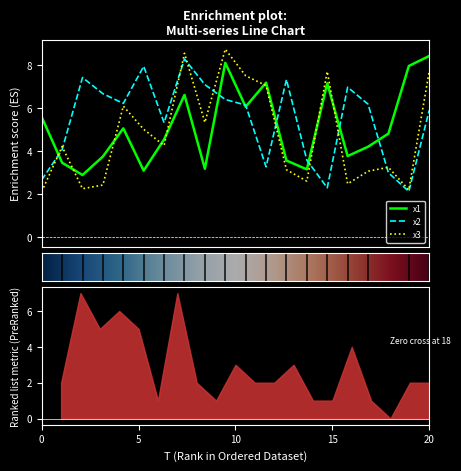

What is the value of the x2 point at the 17th from the left?

6.2